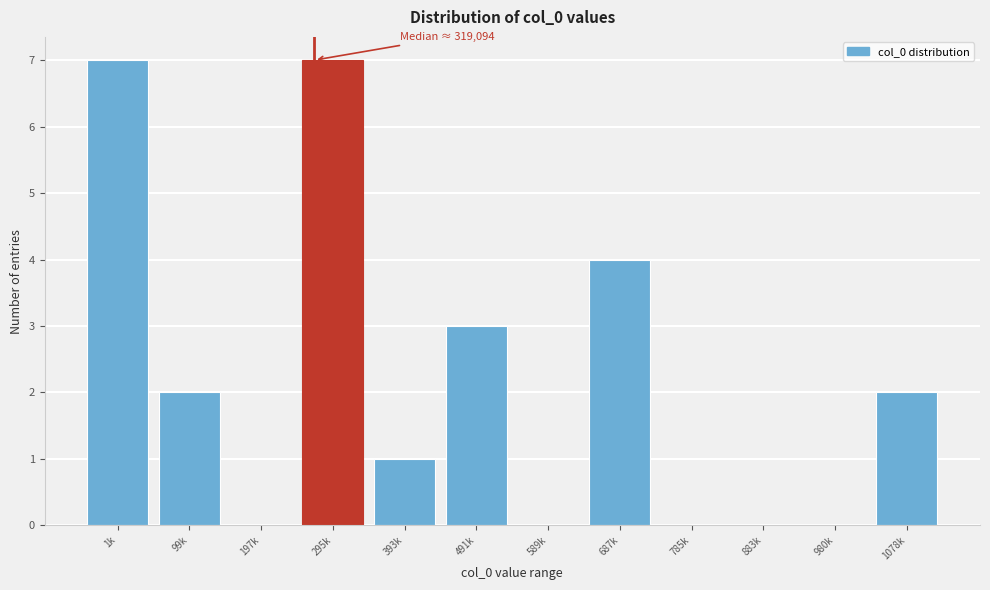

Reading right to left, list all the values displayed in this chart.

1078k=2	980k=0	883k=0	785k=0	687k=4	589k=0	491k=3	393k=1	295k=7	197k=0	99k=2	1k=7